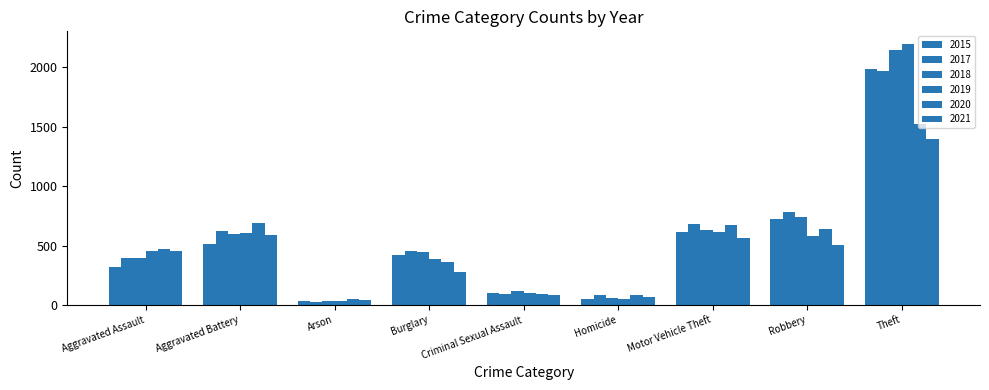

At which category is the sum across all series the highest?

Theft